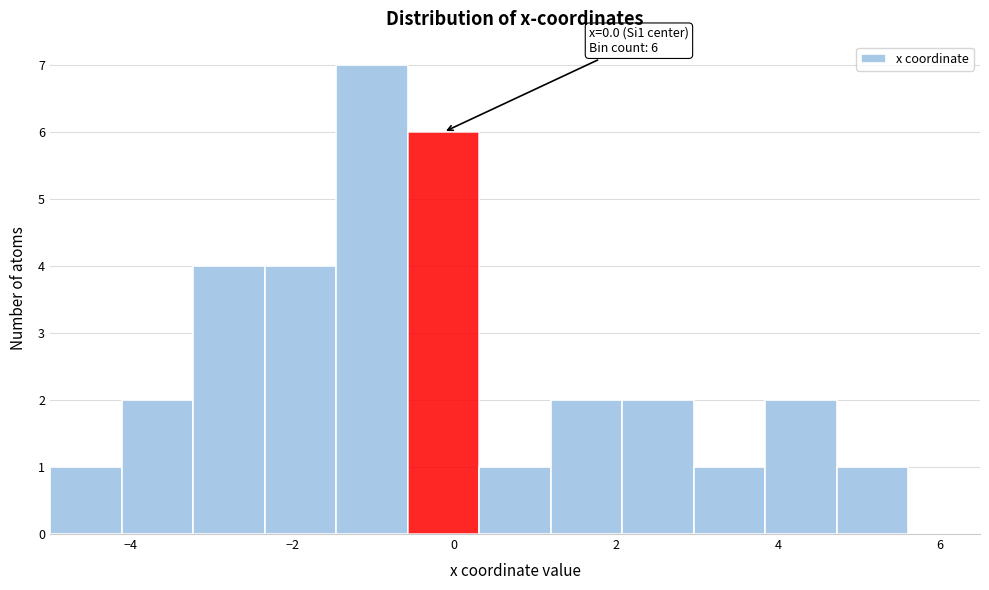

Over which range of the x-axis is the bar tallest?

-1.4 to -0.6